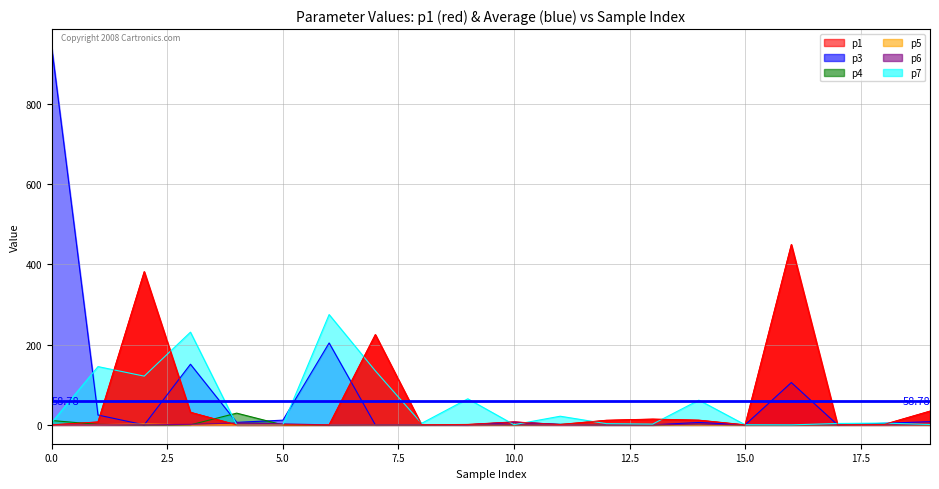

True or false: p5 has a value of 0.3 at 0.

True